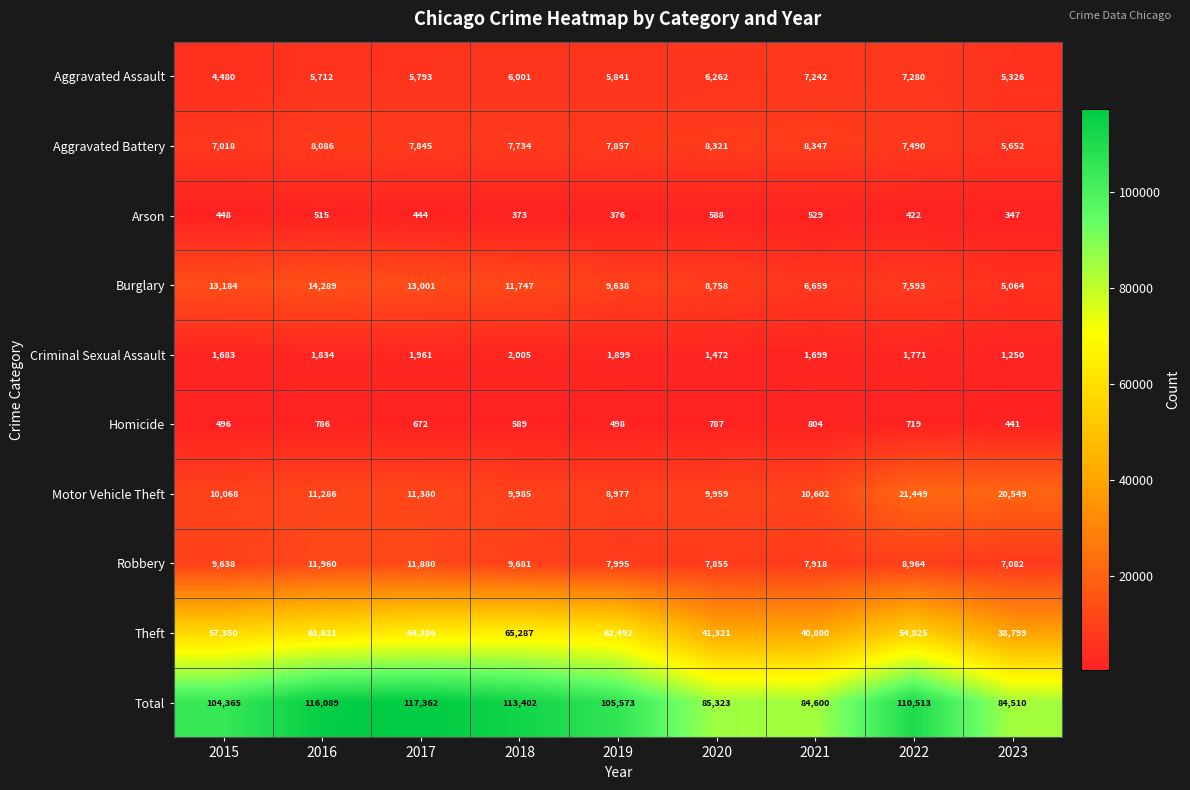

At which label is Aggravated Battery closest to 6999?

2015